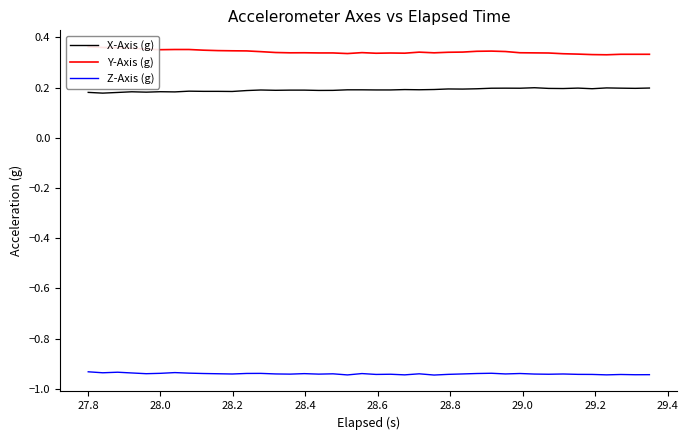

True or false: X-Axis (g) and Z-Axis (g) intersect in this chart.

False